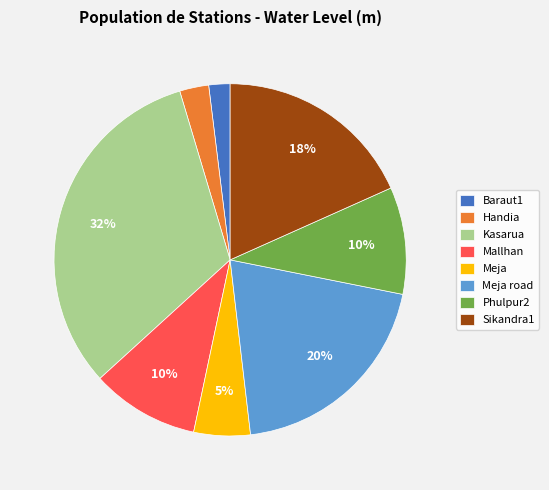

The Meja road slice represents 33% of the pie. True or false?

False